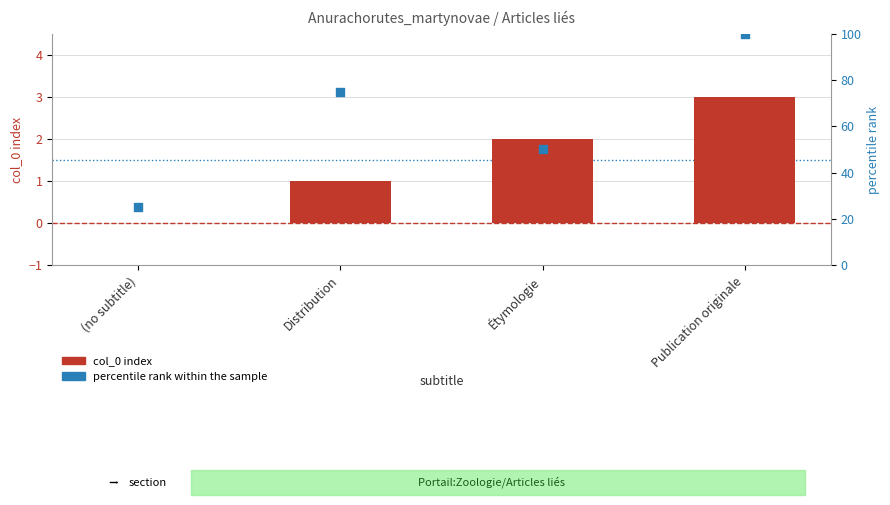

What is the total value across all series at (no subtitle)?

25